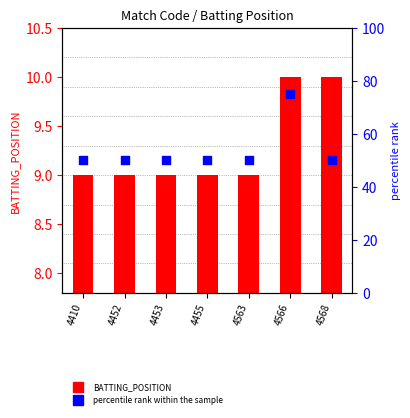

Which series reaches the maximum Y coordinate?

percentile rank within the sample